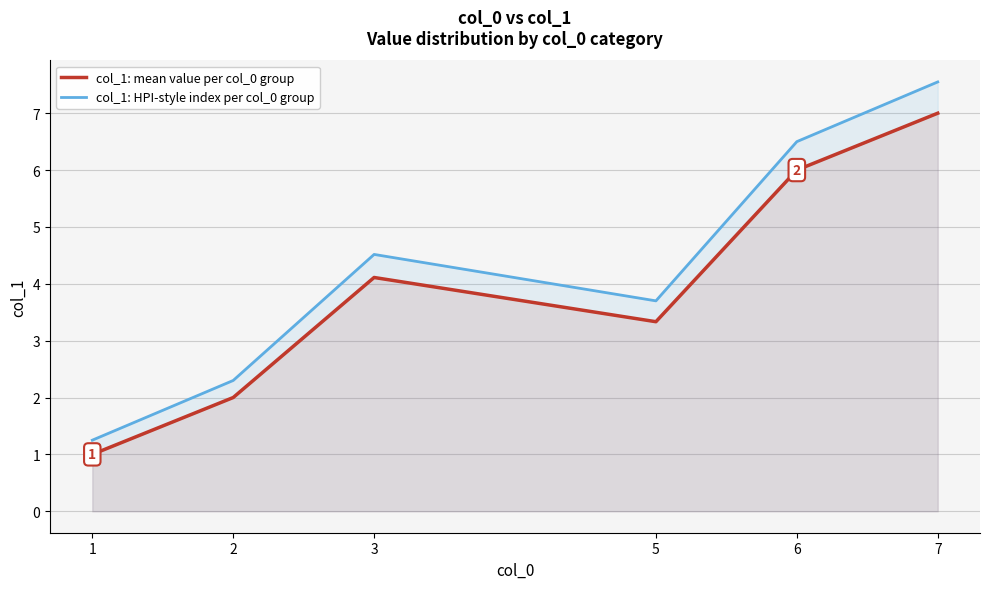

Is the value of col_1: HPI-style index per col_0 group at 2 greater than the value of col_1: mean value per col_0 group at 5?

No